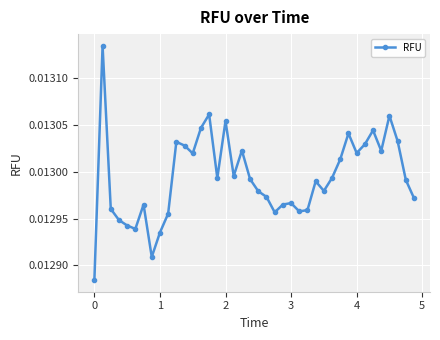

How many interior local valleys (lower than both neighbors) does the data have?

10